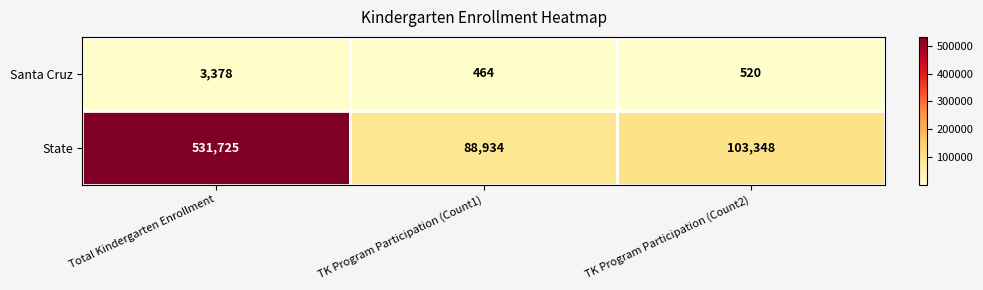

Rank the series by their average value, from lowest to highest.

Santa Cruz, State